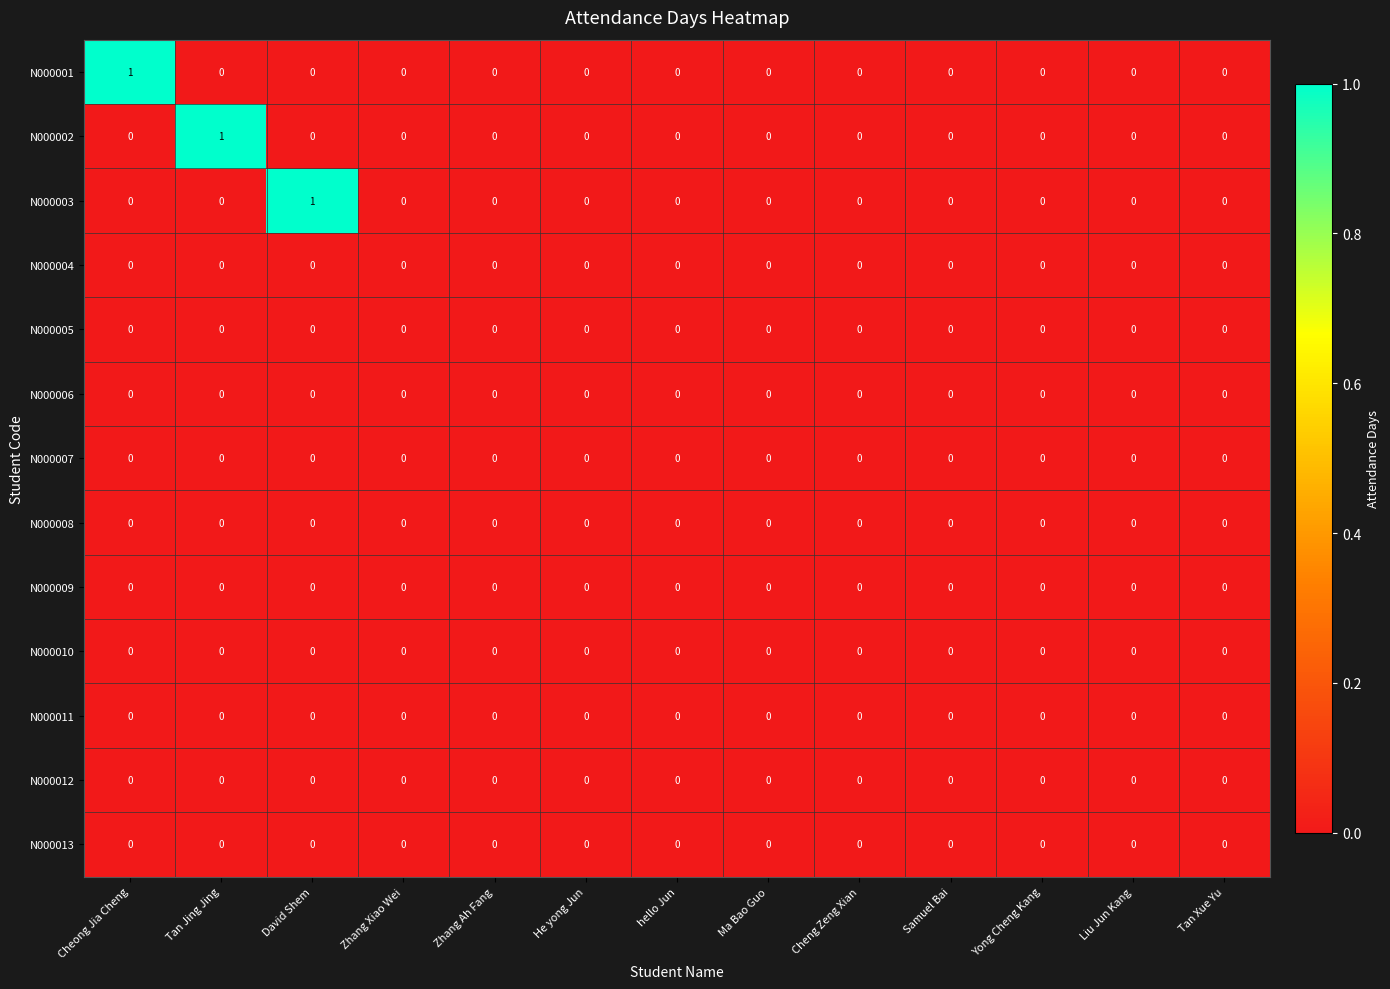

The N000003 series shows 0 at Liu Jun Kang. True or false?

True